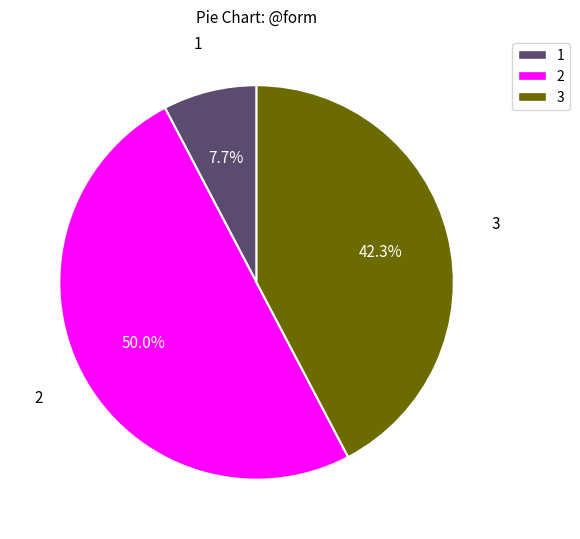

Count the number of slices in the pie.

3